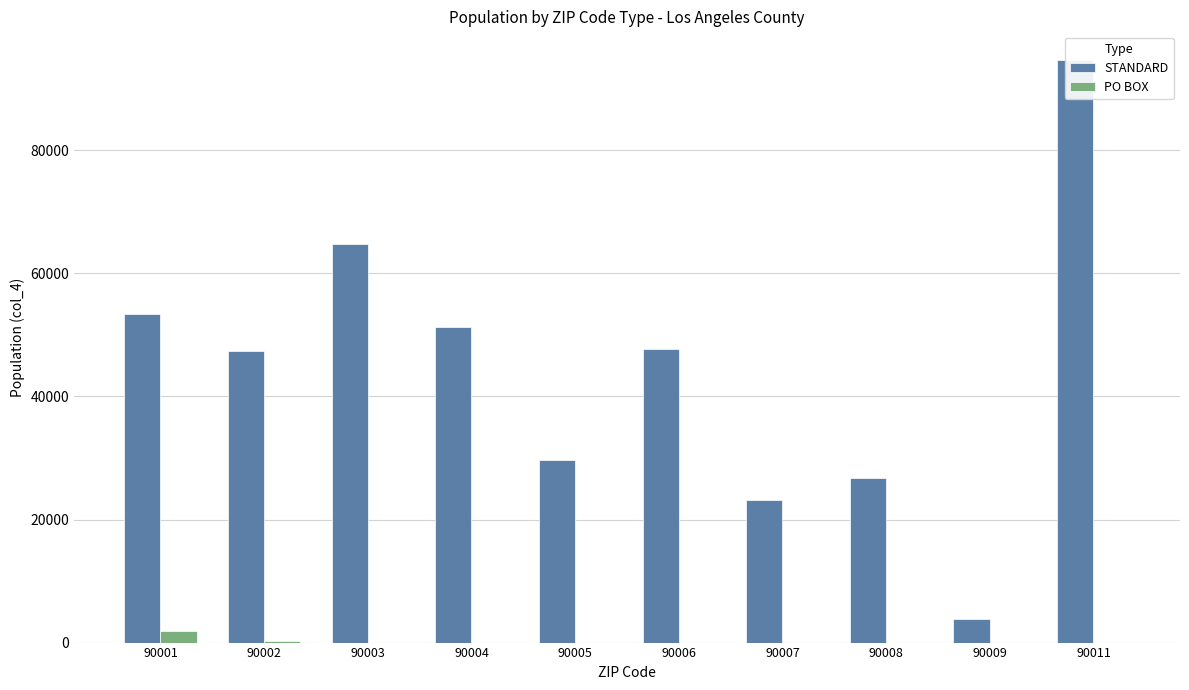

How many values in the STANDARD series exceed 47690?

4